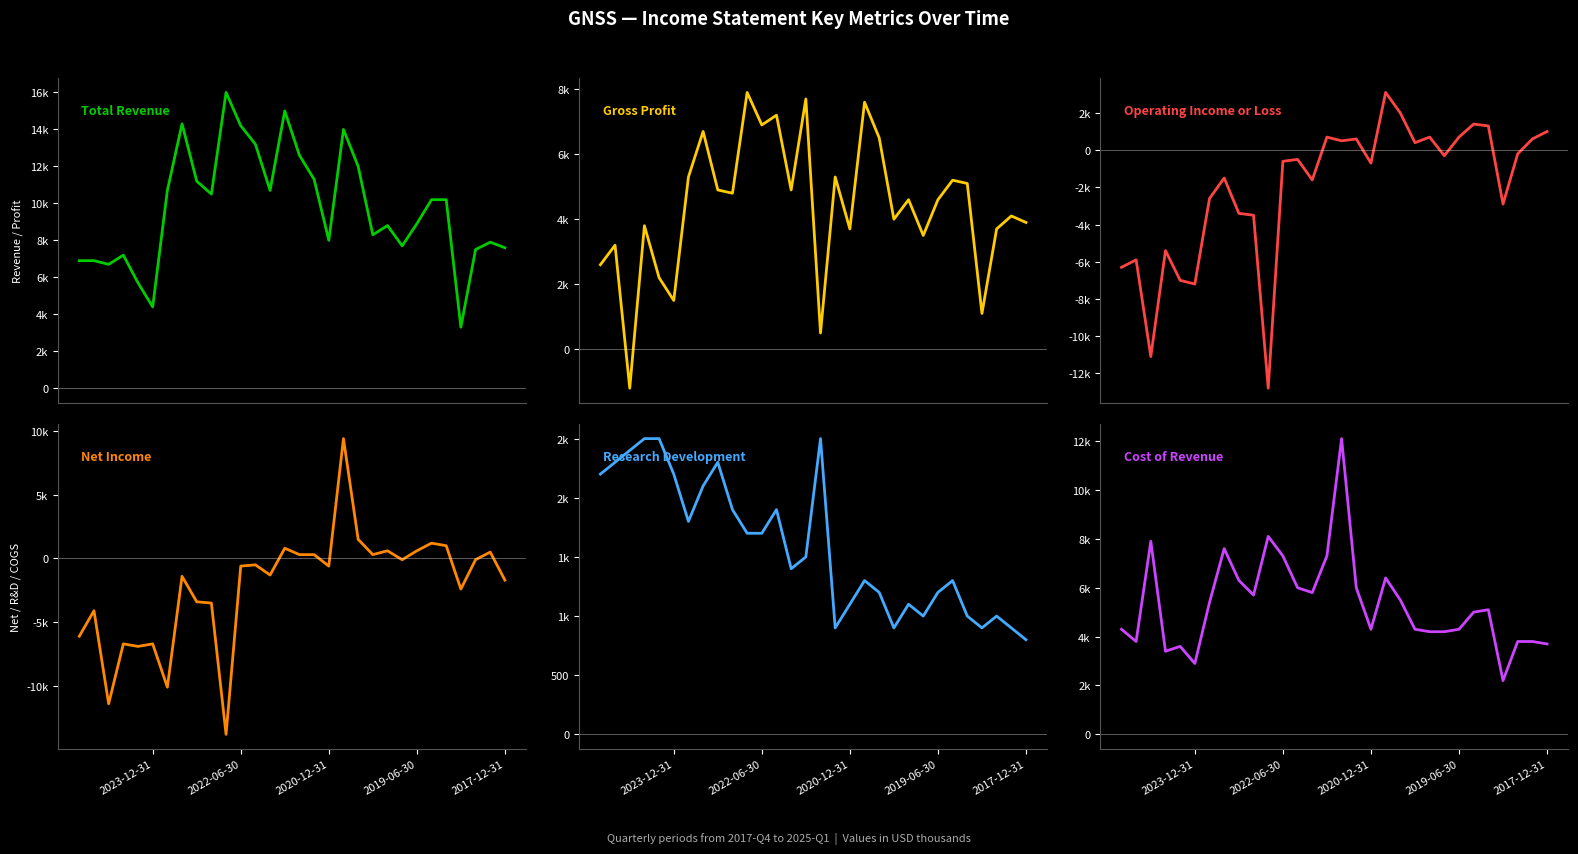

What are all the series names shown in the legend?

Total Revenue, Gross Profit, Operating Income or Loss, Net Income, Research Development, Cost of Revenue